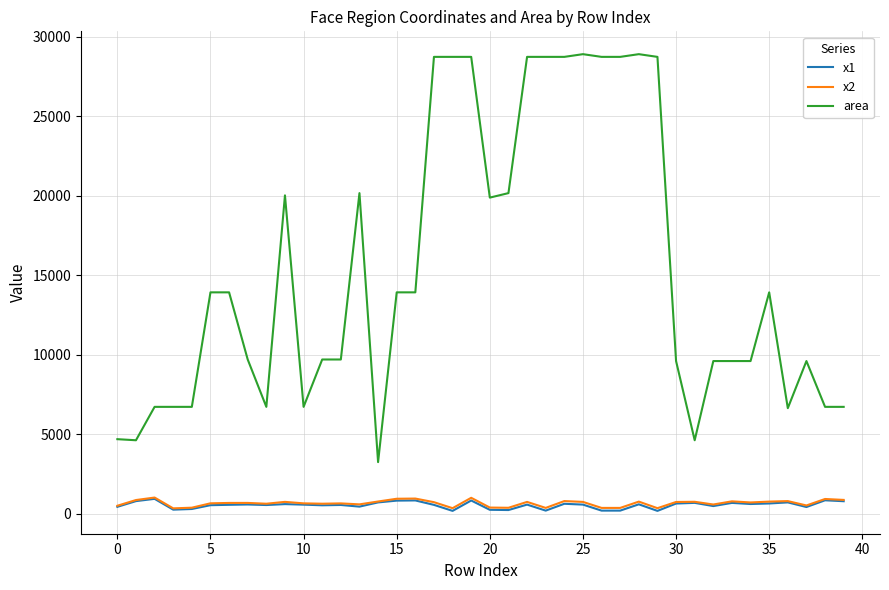

What is the maximum value for area?

28900